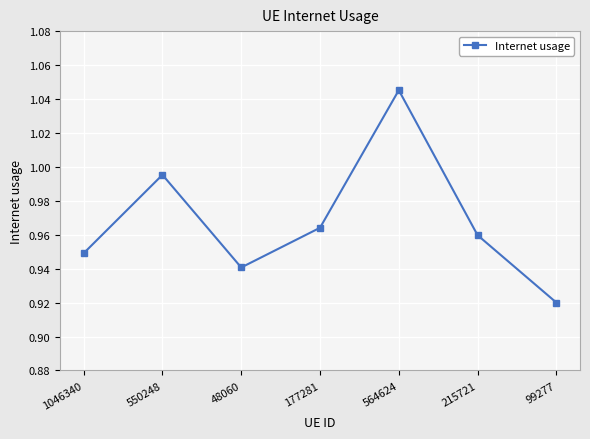

Between 564624 and 177281, which is larger?

564624